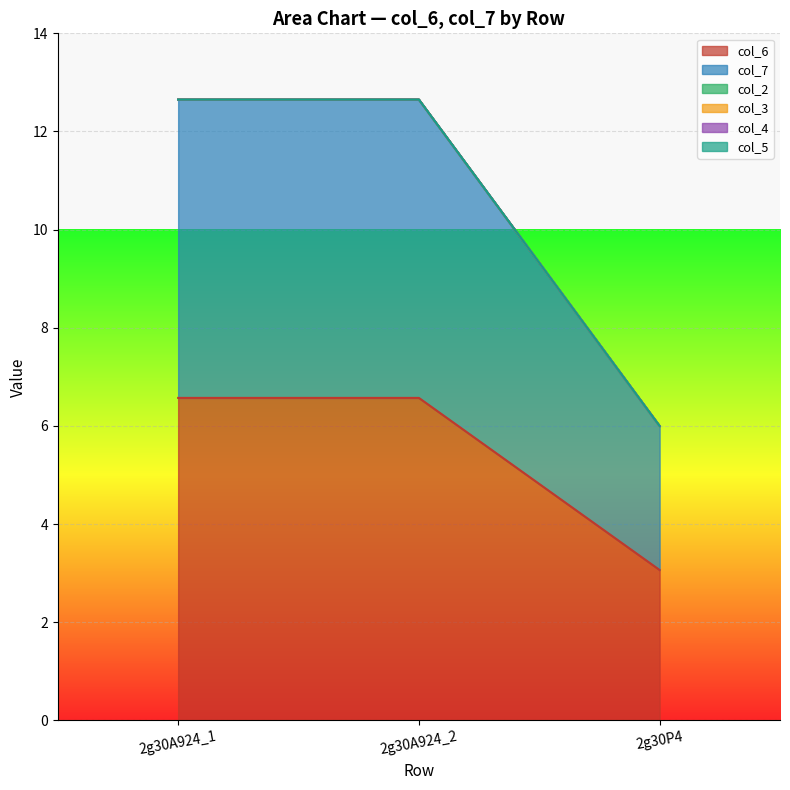

Reading left to right, extract all data points from this chart.

col_6: 6.6	6.6	3.1
col_7: 6.1	6.1	2.9
col_2: 0.0	0.0	0.0
col_3: 0.0	0.0	0.0
col_4: 0.0	0.0	0.0
col_5: 0.0	0.0	0.0